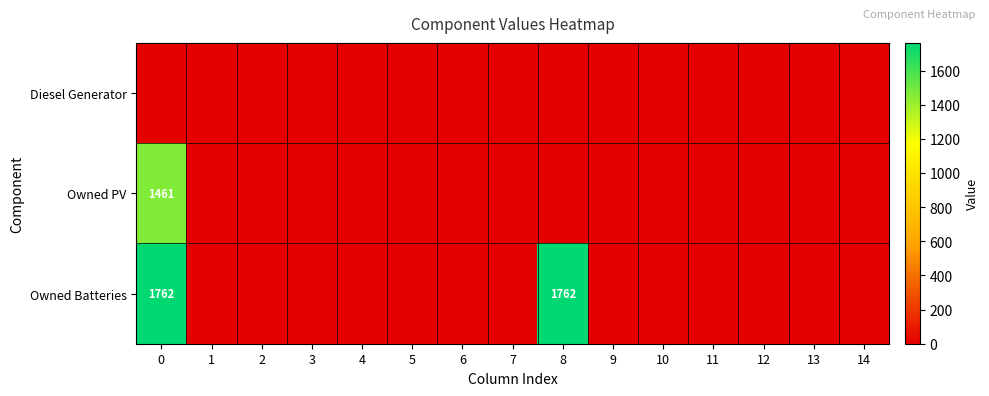

List the series in order of their overall mean, highest first.

Owned Batteries, Owned PV, Diesel Generator